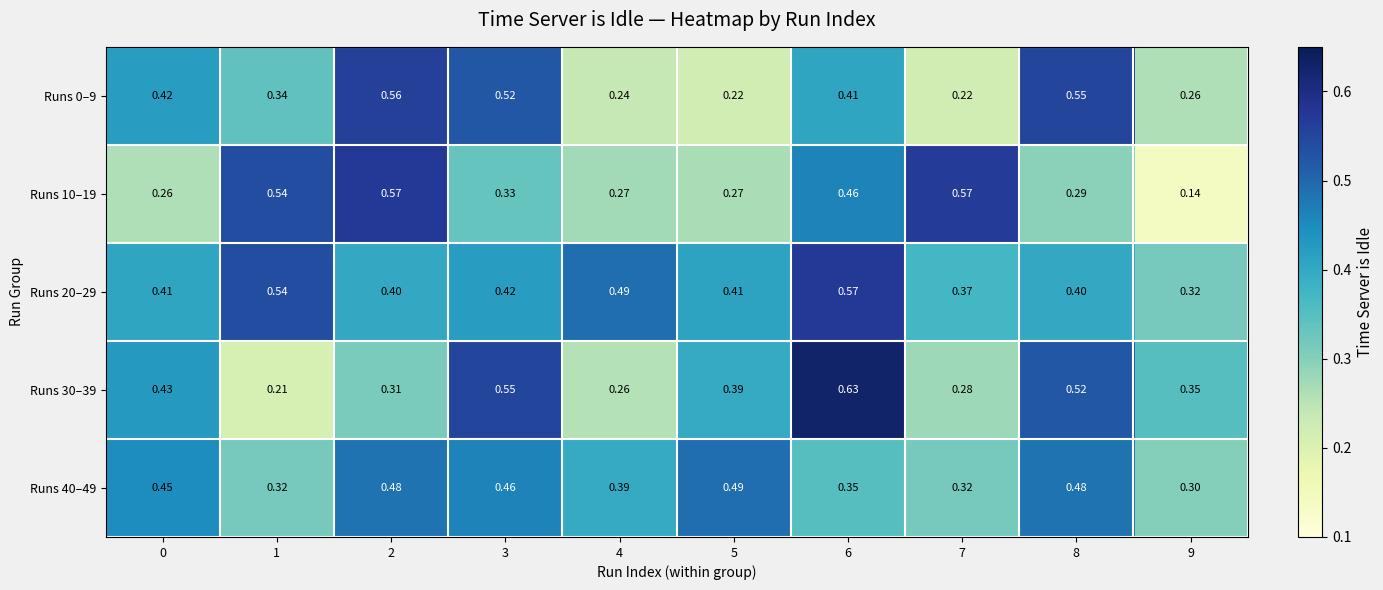

Is the value of Runs 40–49 at 5 greater than the value of Runs 0–9 at 9?

Yes